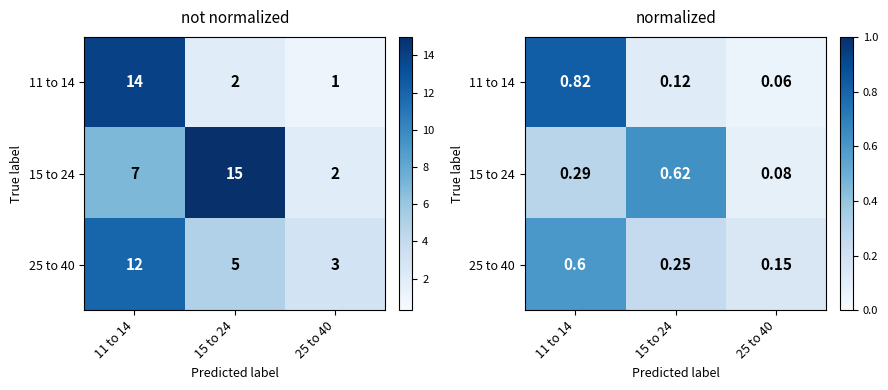

What is the sum of all 15 to 24 values?

1.0